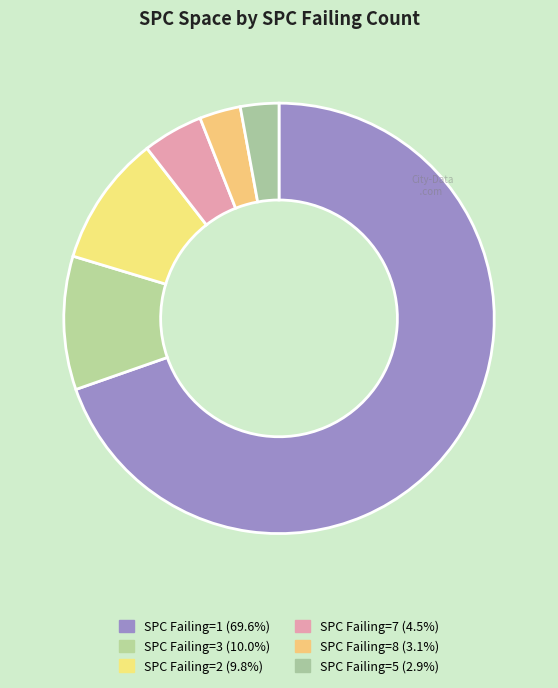

How many segments does this pie chart have?

6